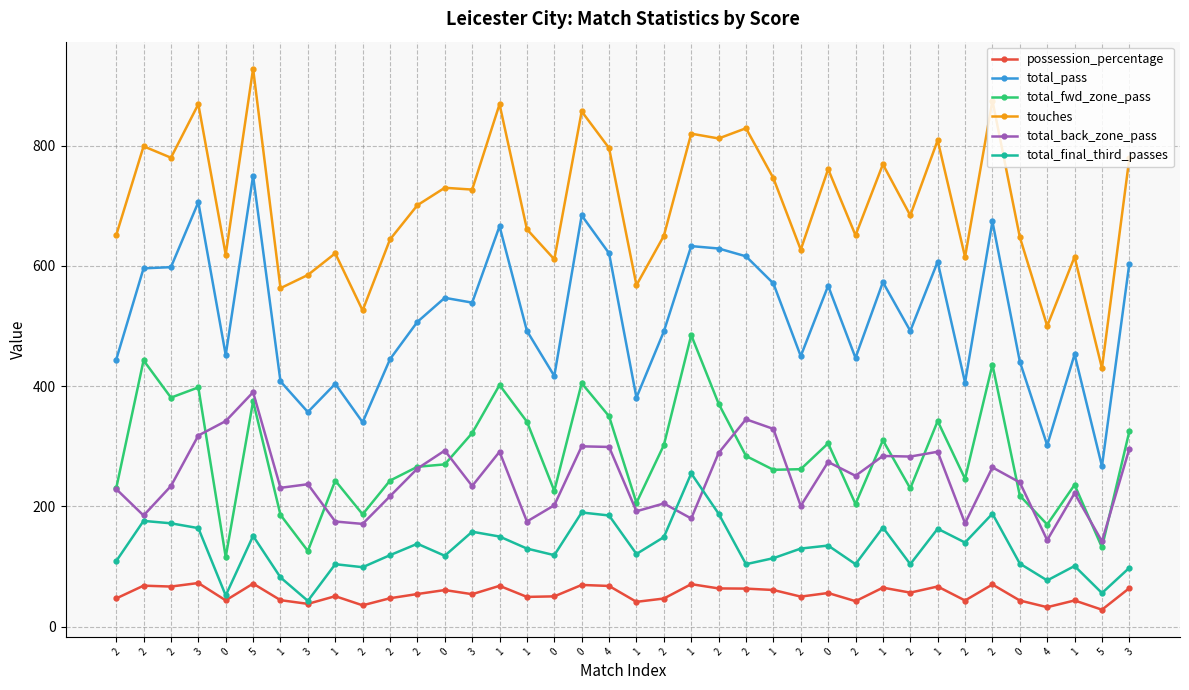

What is the label of the 14th point from the right?

1